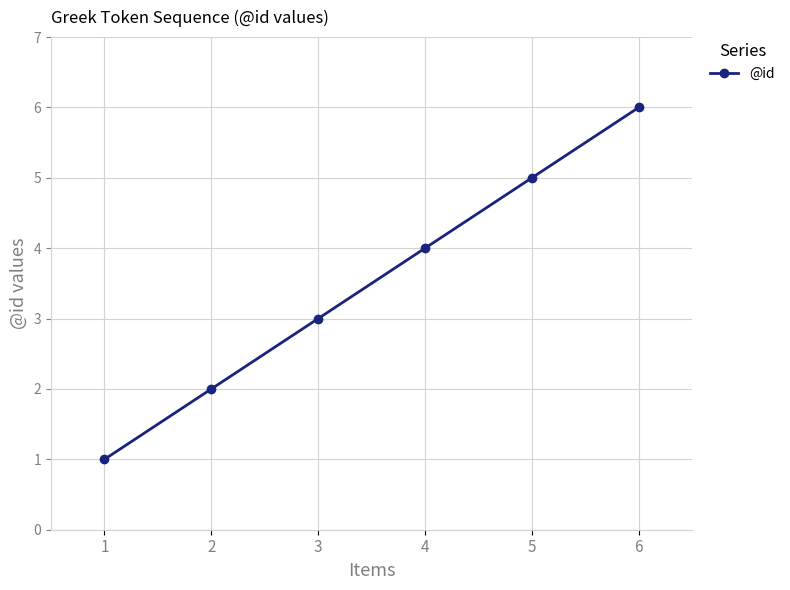

Reading right to left, transcribe all the data shown in this chart.

6	5	4	3	2	1